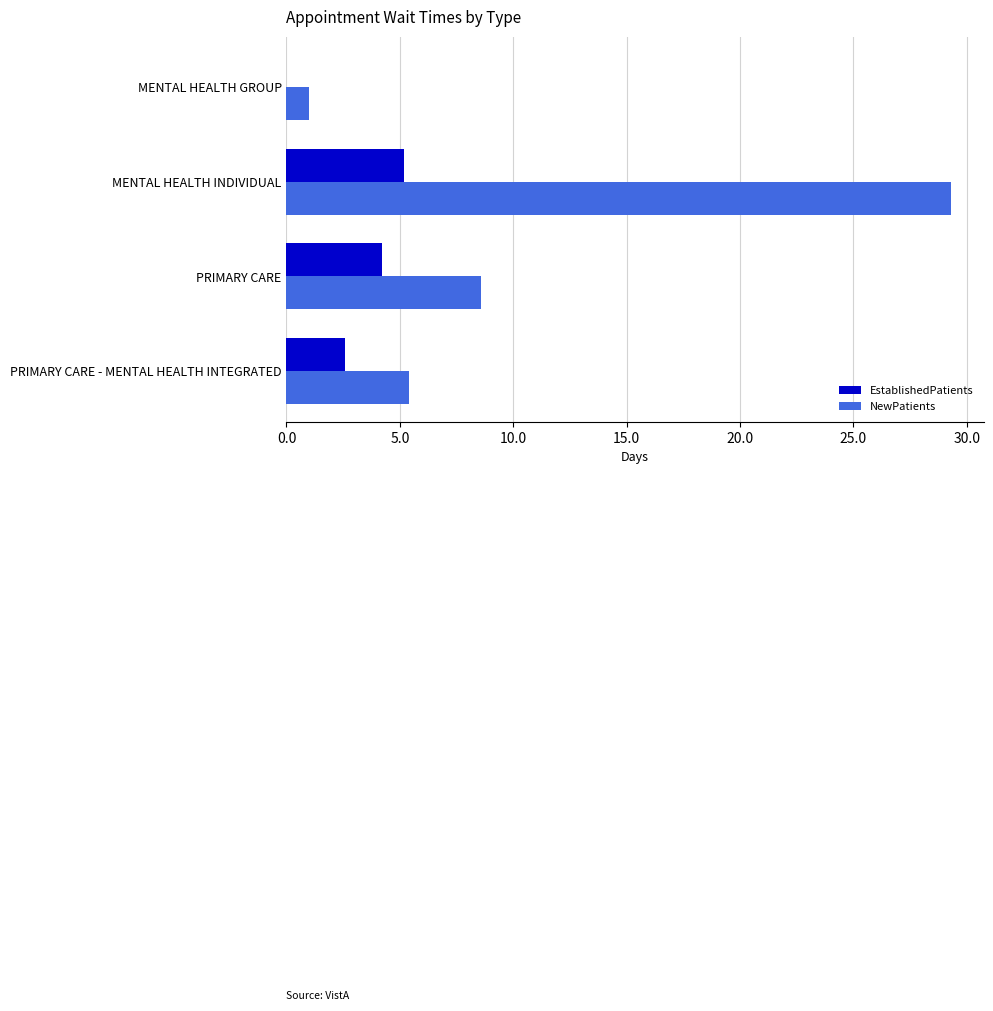

Is the value of EstablishedPatients at MENTAL HEALTH GROUP greater than the value of NewPatients at MENTAL HEALTH INDIVIDUAL?

No